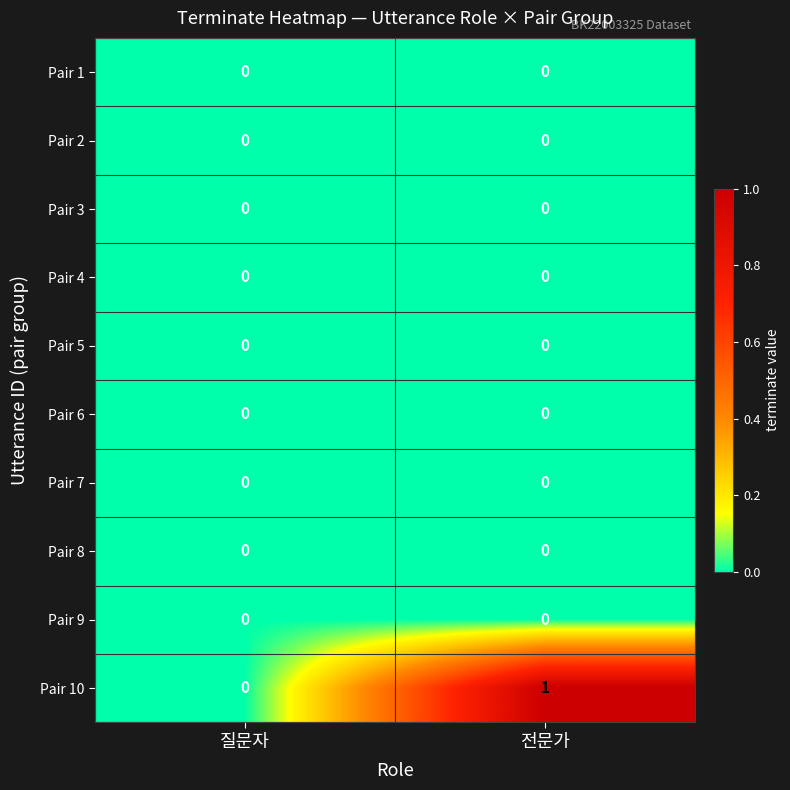

Is it true that Pair 10 equals 1 at 전문가?

True